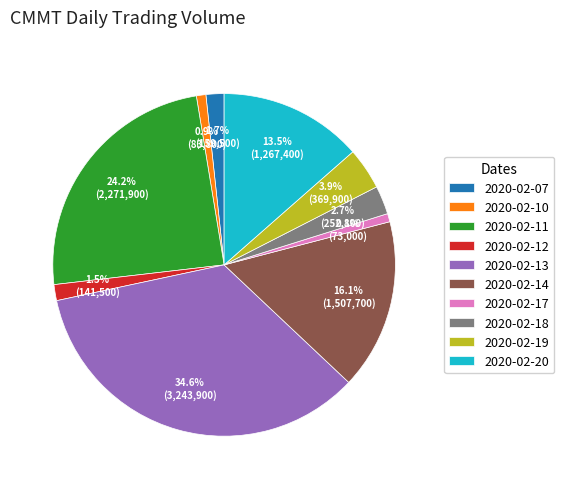

How many slices are in this pie chart?

10